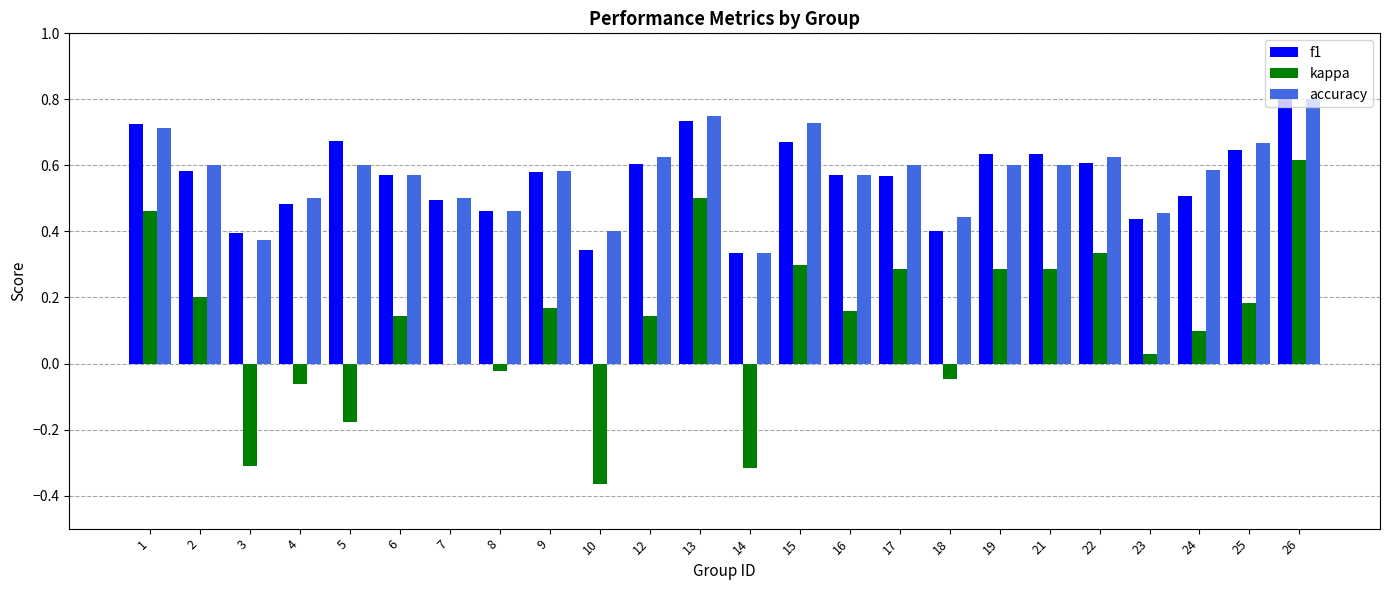

Which series has the largest range (max minus min)?

kappa